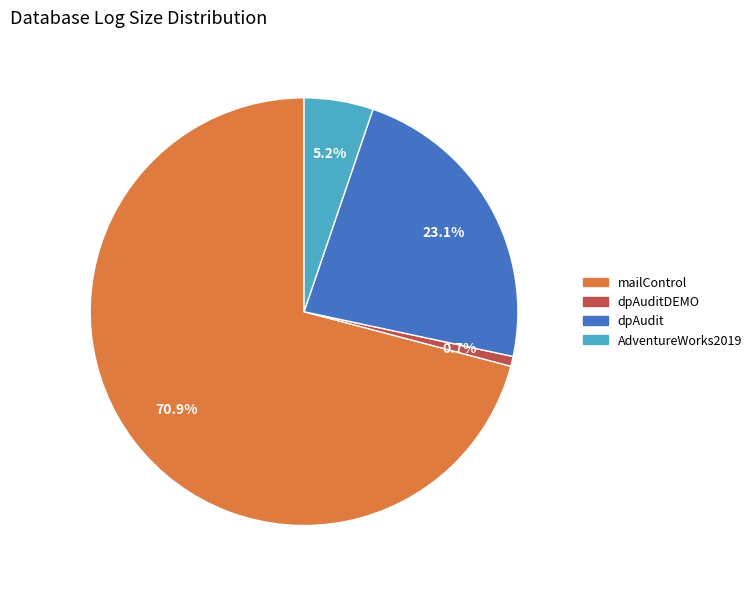

Is there a majority slice in this chart?

Yes